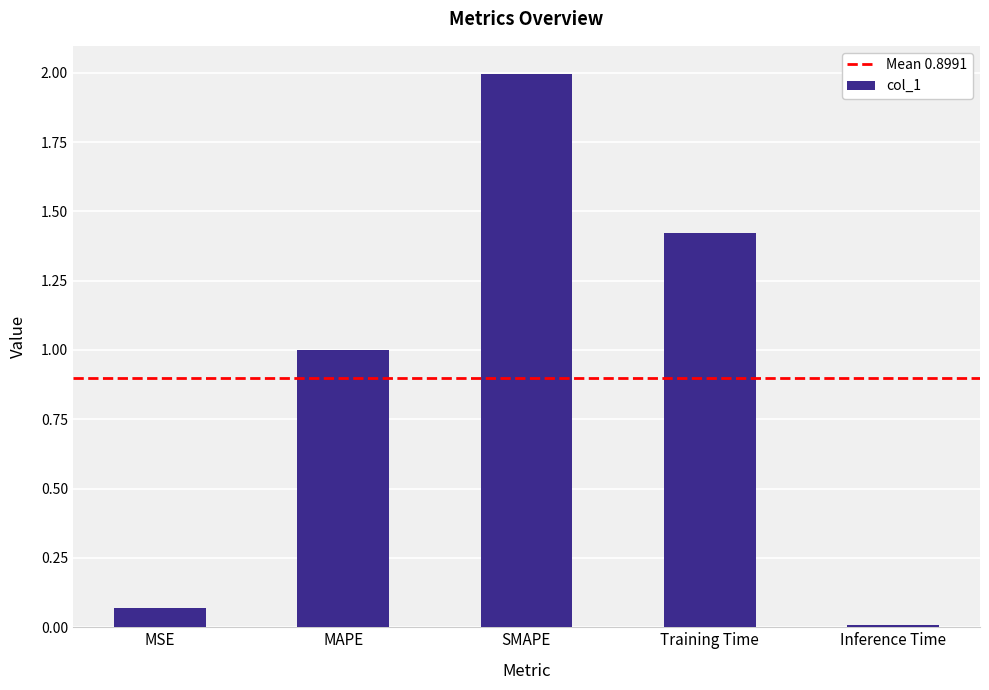

What is the label of the 4th bar from the left?

Training Time